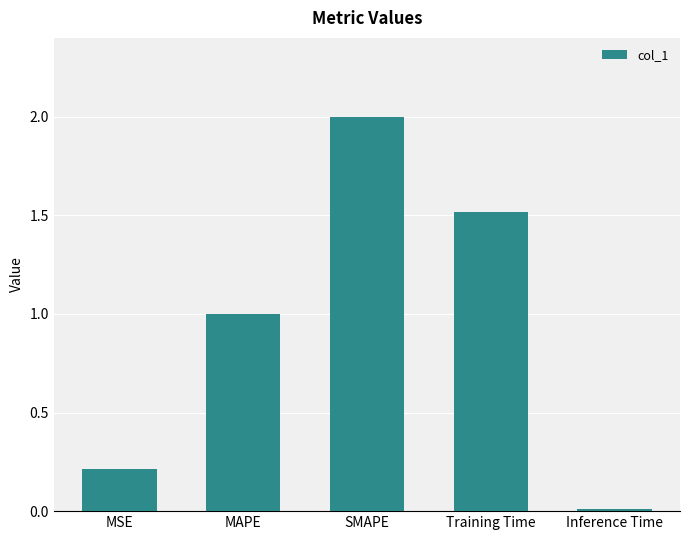

List the labels in order of value, smallest first.

Inference Time, MSE, MAPE, Training Time, SMAPE